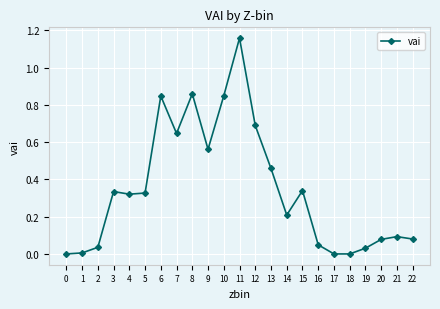

Which has a higher value, 2 or 13?

13